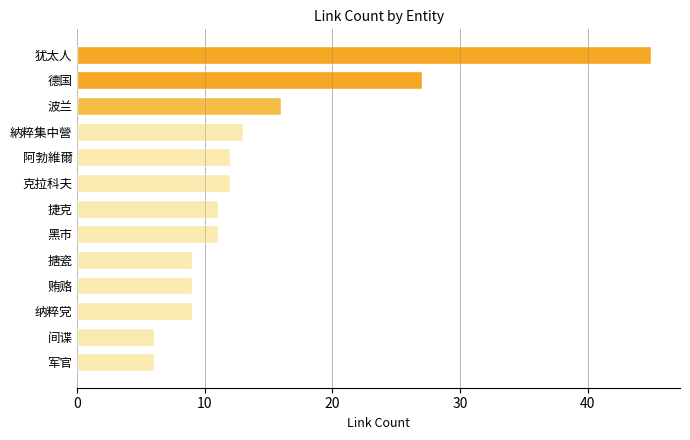

True or false: the data shows 24 at 波兰.

False